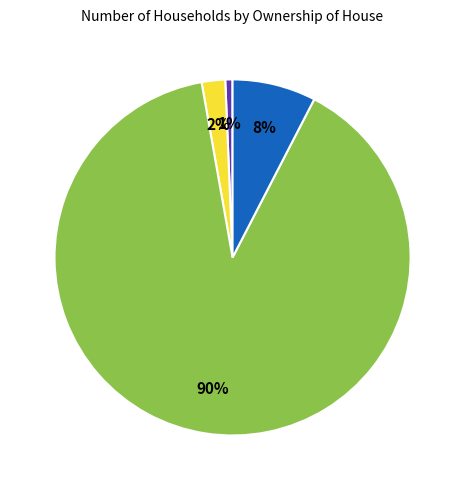

Is there a majority slice in this chart?

Yes